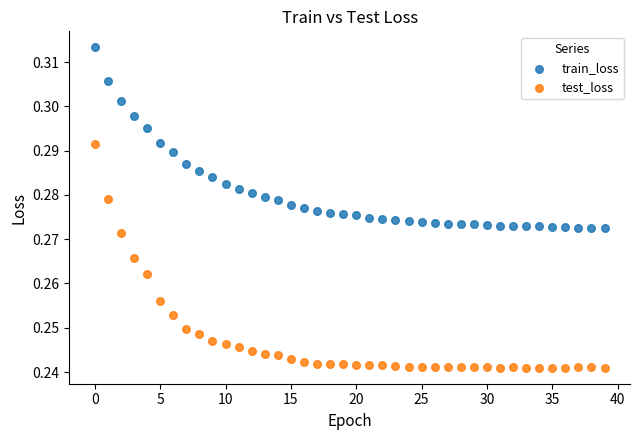

Which series contains the highest Y value?

train_loss